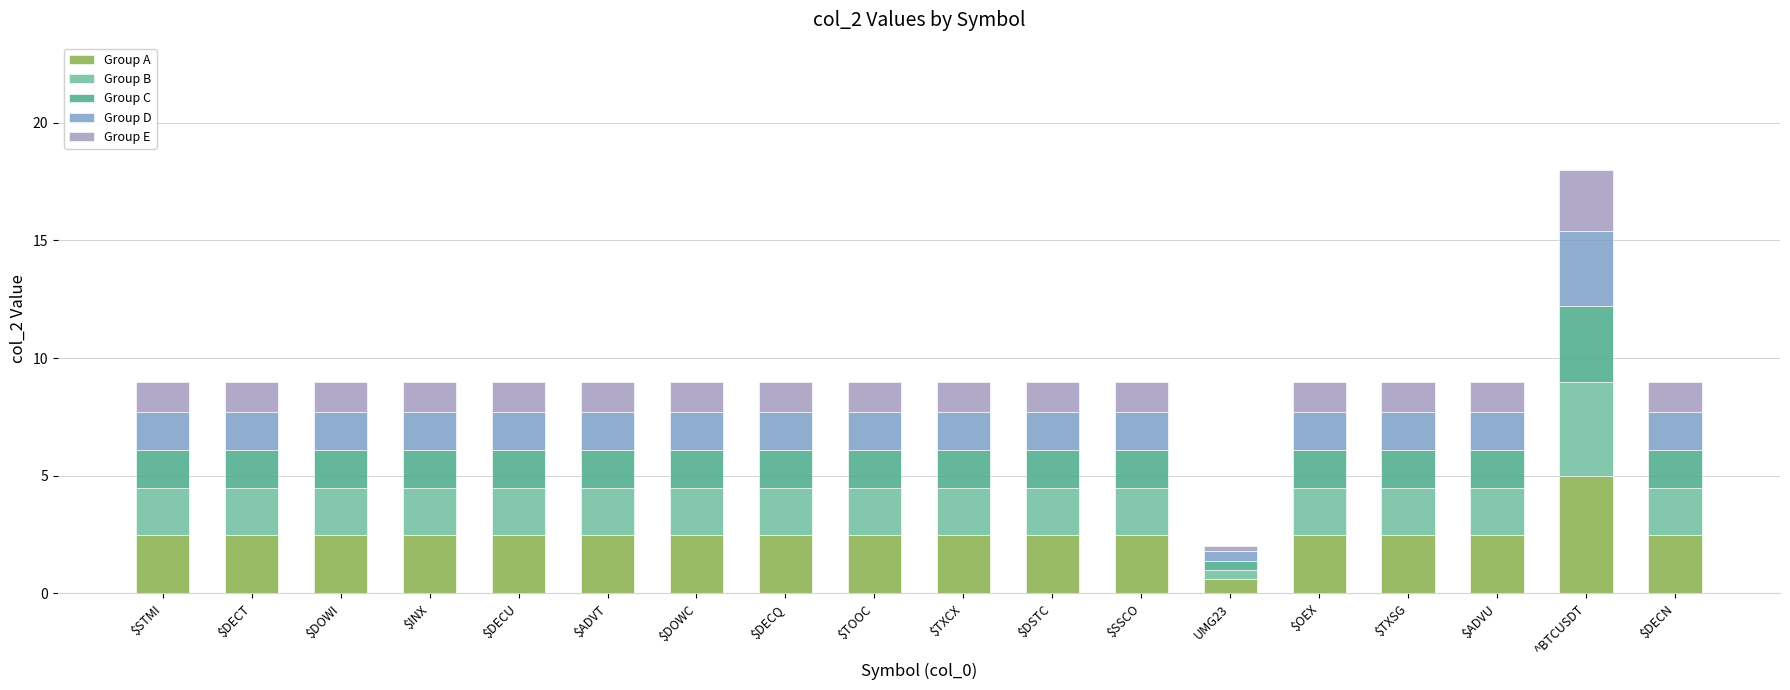

Which category has the lowest value in the Group A series?

UMG23